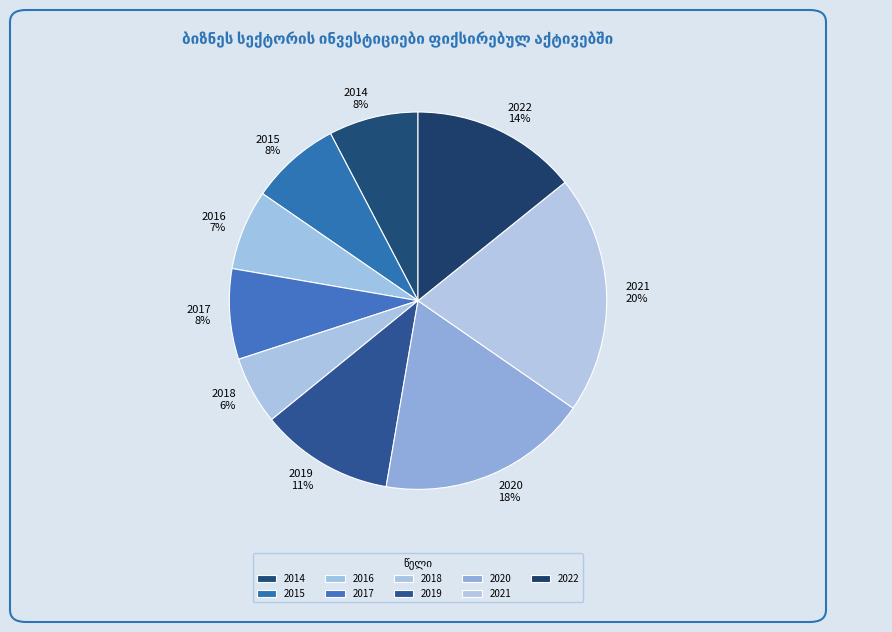

Is it true that 2017 is 8% of the pie?

True